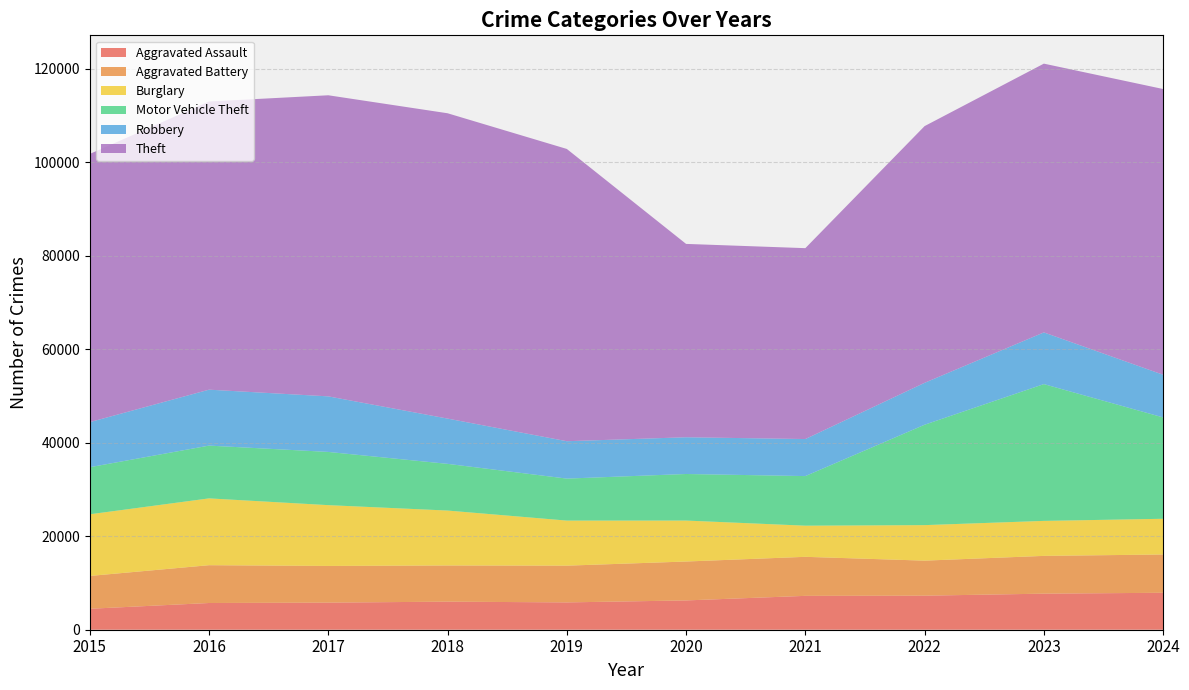

Reading right to left, transcribe all the data shown in this chart.

Aggravated Assault: 2024=7900	2023=7712	2022=7280	2021=7242	2020=6265	2019=5841	2018=6002	2017=5793	2016=5713	2015=4480
Aggravated Battery: 2024=8186	2023=8078	2022=7493	2021=8346	2020=8320	2019=7858	2018=7735	2017=7845	2016=8085	2015=7019
Burglary: 2024=7639	2023=7481	2022=7594	2021=6661	2020=8758	2019=9638	2018=11747	2017=13001	2016=14289	2015=13184
Motor Vehicle Theft: 2024=21674	2023=29253	2022=21467	2021=10605	2020=9959	2019=8978	2018=9985	2017=11380	2016=11285	2015=10068
Robbery: 2024=9122	2023=11052	2022=8964	2021=7920	2020=7855	2019=7995	2018=9681	2017=11881	2016=11960	2015=9638
Theft: 2024=61100	2023=57474	2022=54893	2021=40819	2020=41346	2019=62497	2018=65290	2017=64386	2016=61623	2015=57352